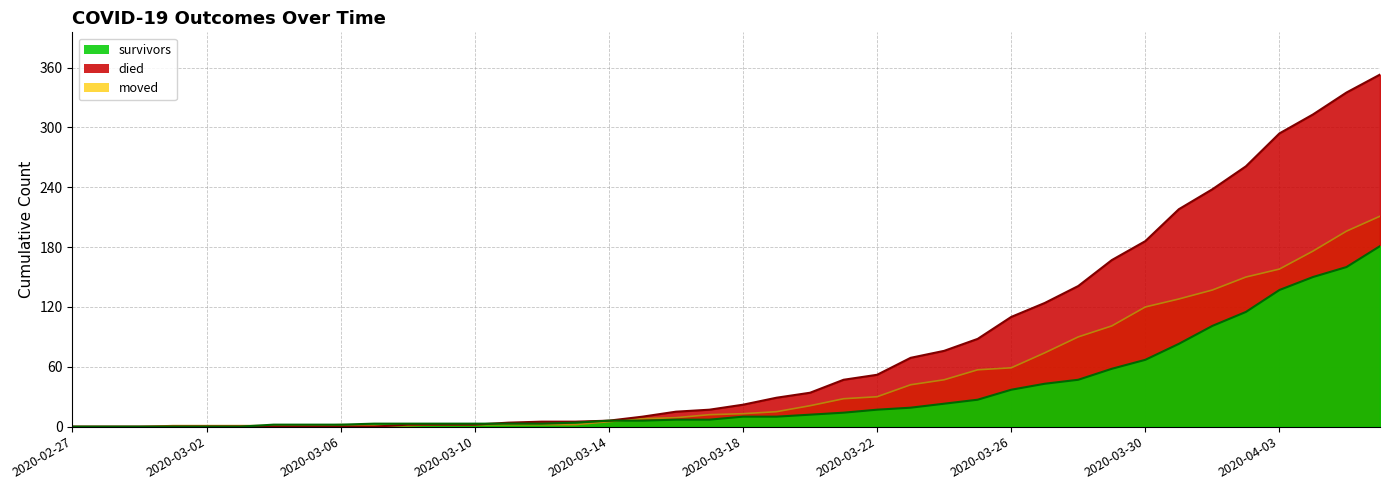

How many times do moved and died cross each other?

1